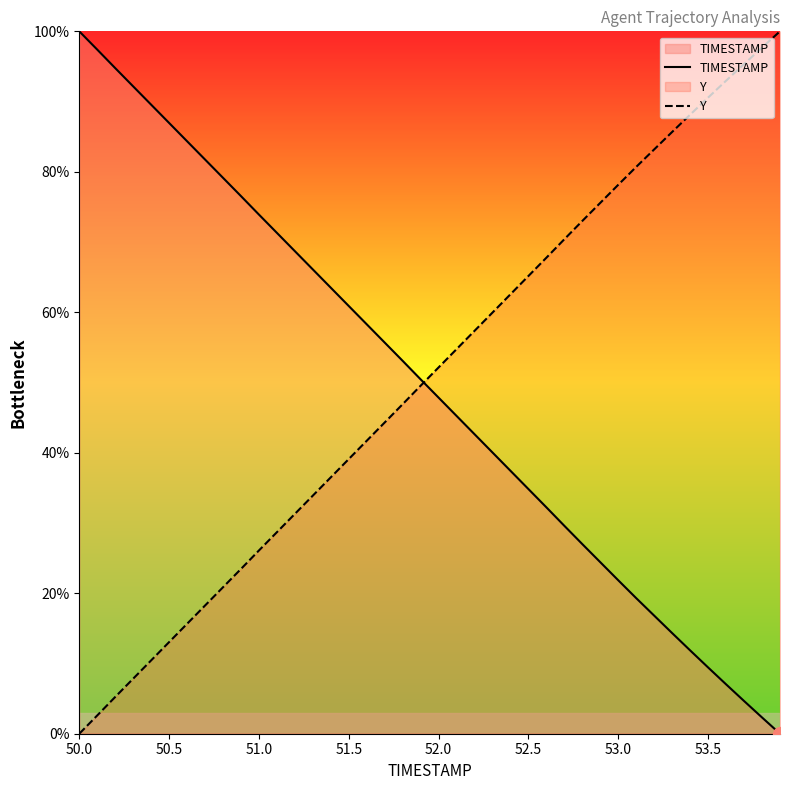

Which category has the highest value in the TIMESTAMP series?

50.0